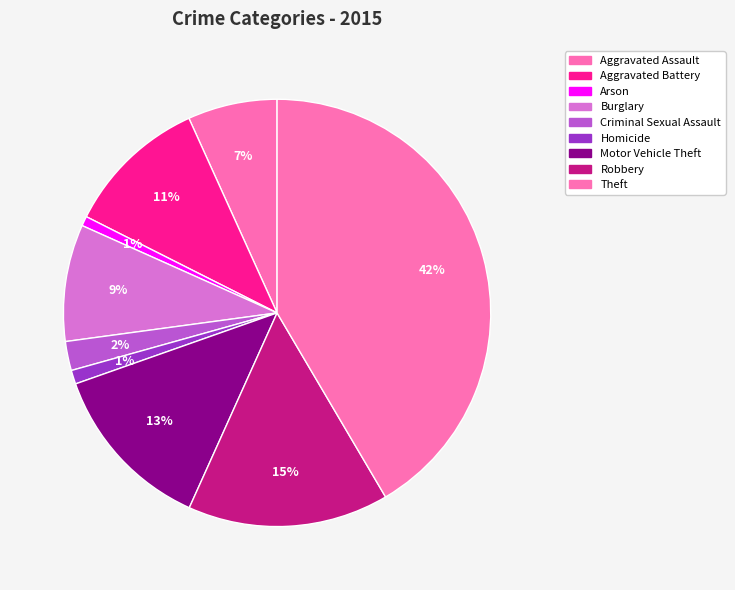

The Aggravated Assault slice represents 7% of the pie. True or false?

True